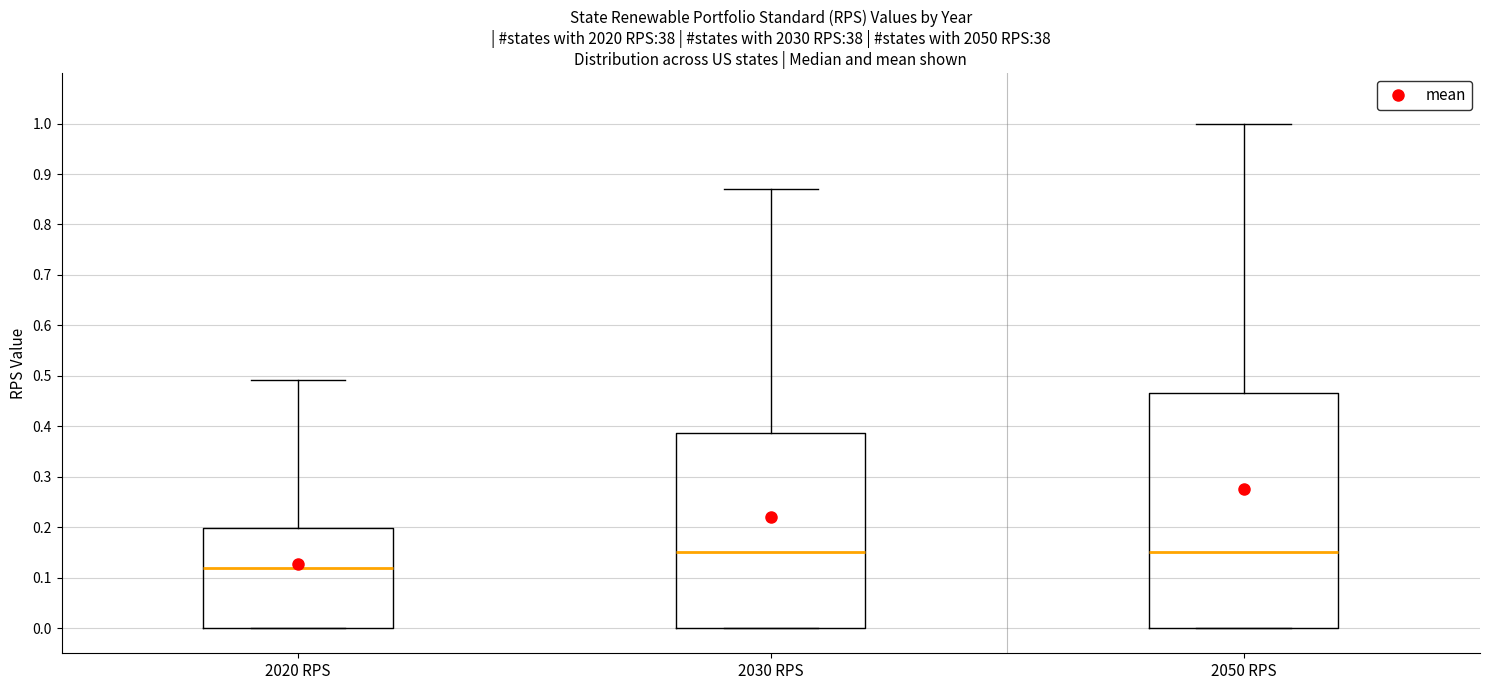

Where does the median line of the box for 2030 RPS sit on the y-axis? The values are not printed on the chart, so give them approximately, as read against the axis.

0.15